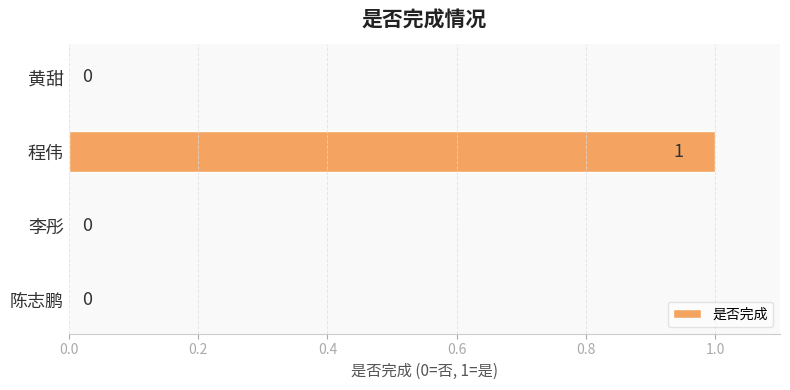

Between 程伟 and 李彤, which is larger?

程伟